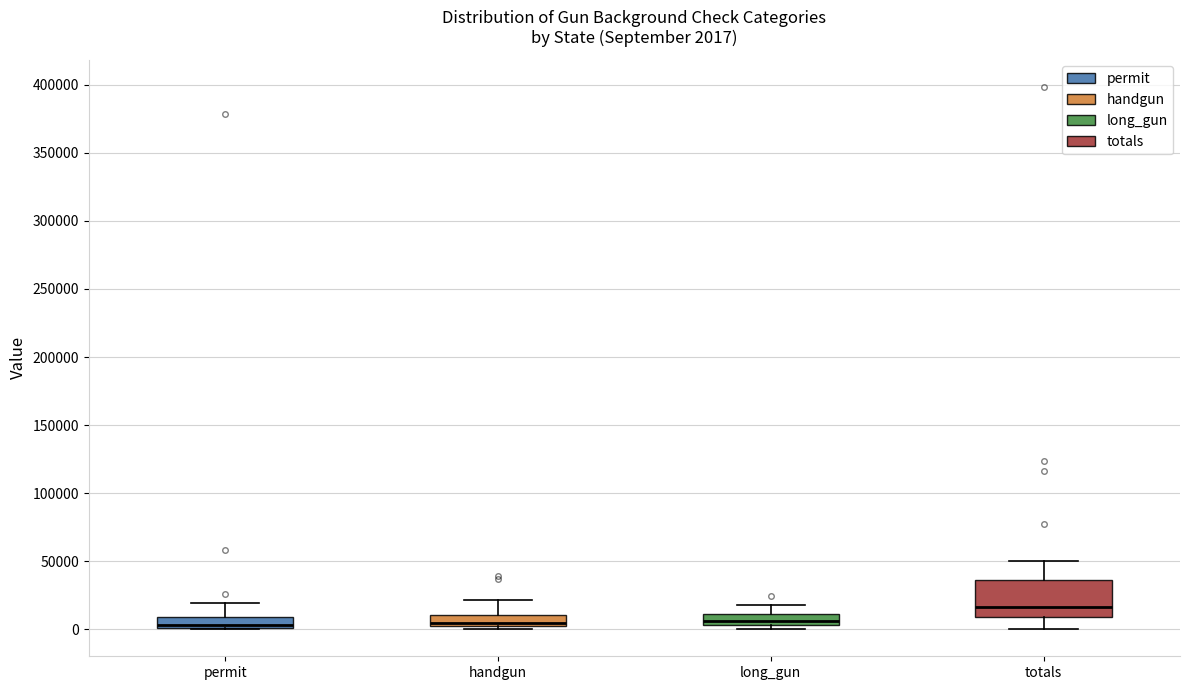

Which box is the tallest, from its lower edge to its upper edge?

totals